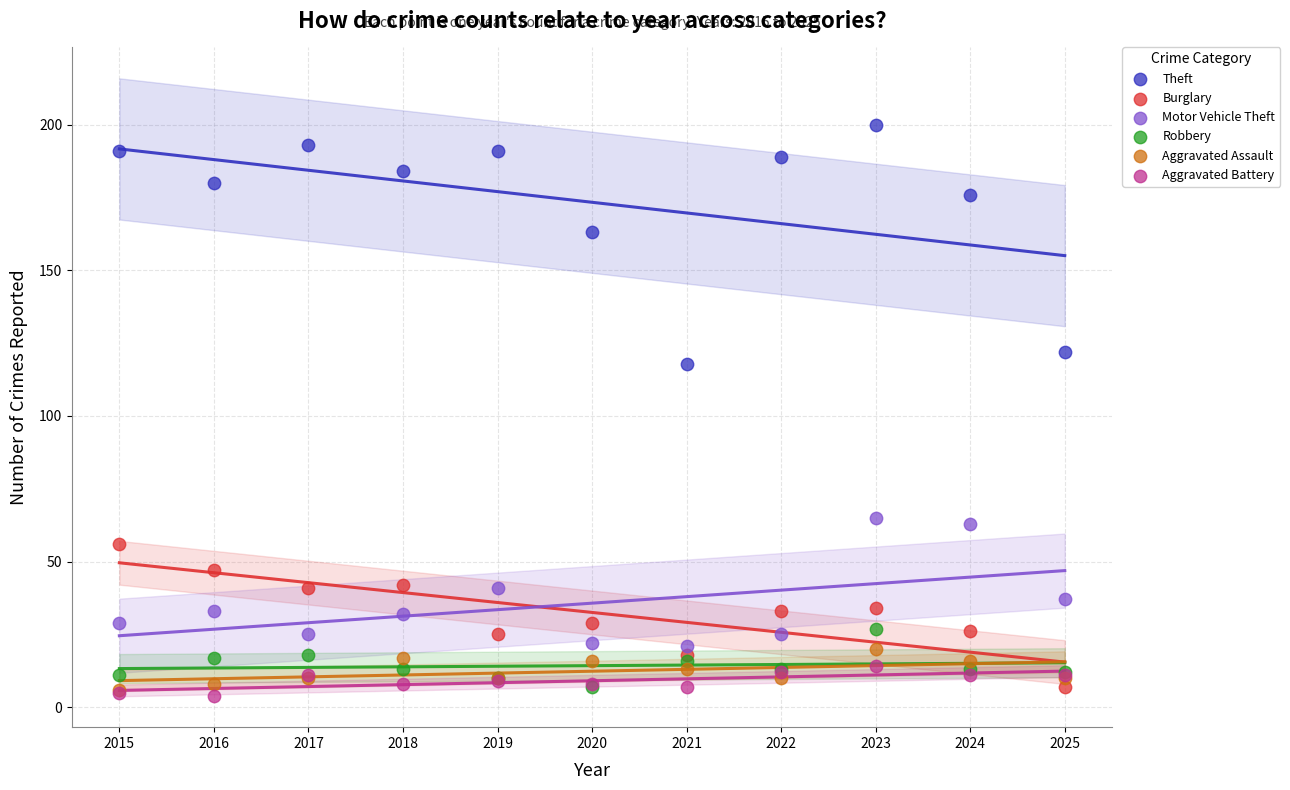

Across all series, what Y value is closest to 102?

118